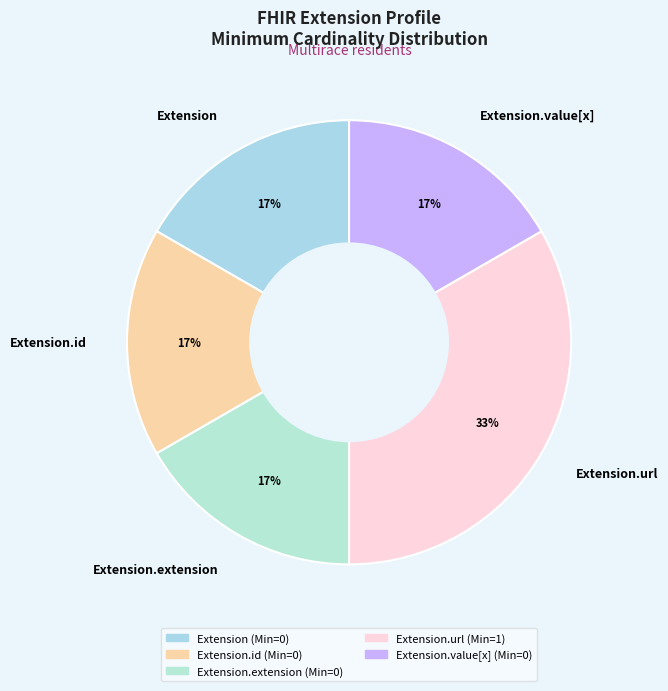

Count the number of slices in the pie.

5